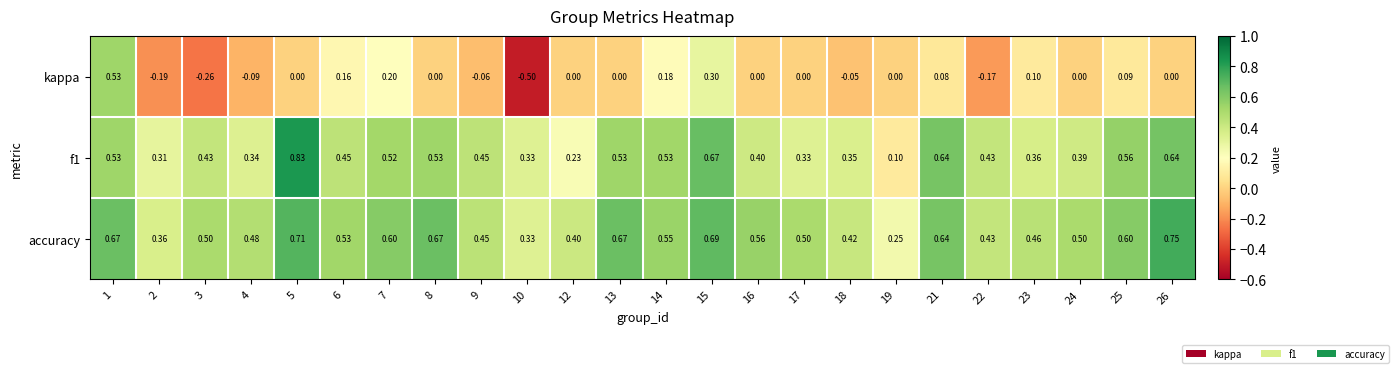

Between 4 and 19, which series saw the biggest shift?

f1